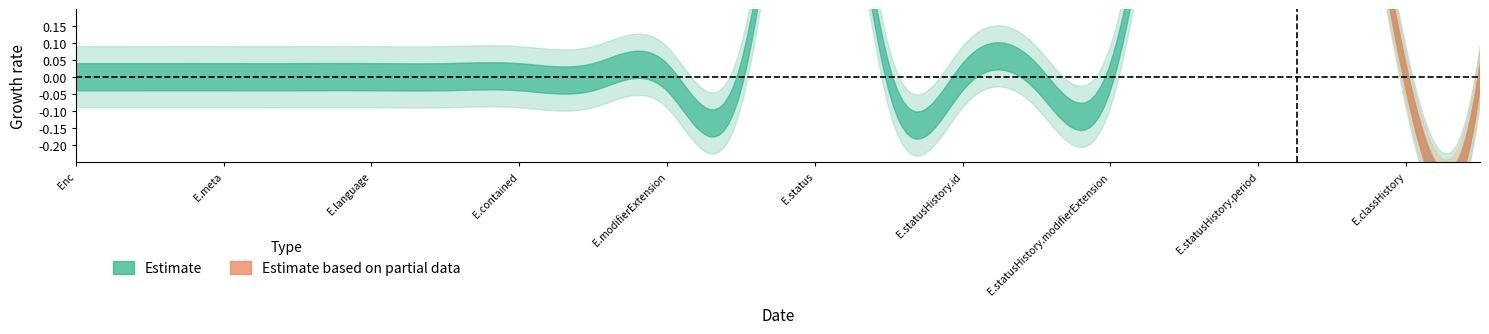

True or false: Min and Base Min intersect in this chart.

False